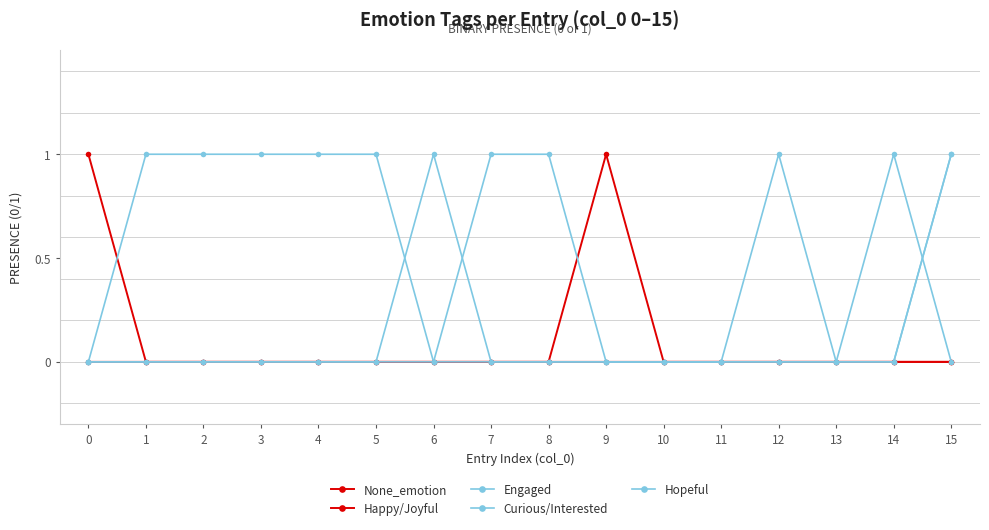

Which series changed the most between 7 and 15?

Engaged